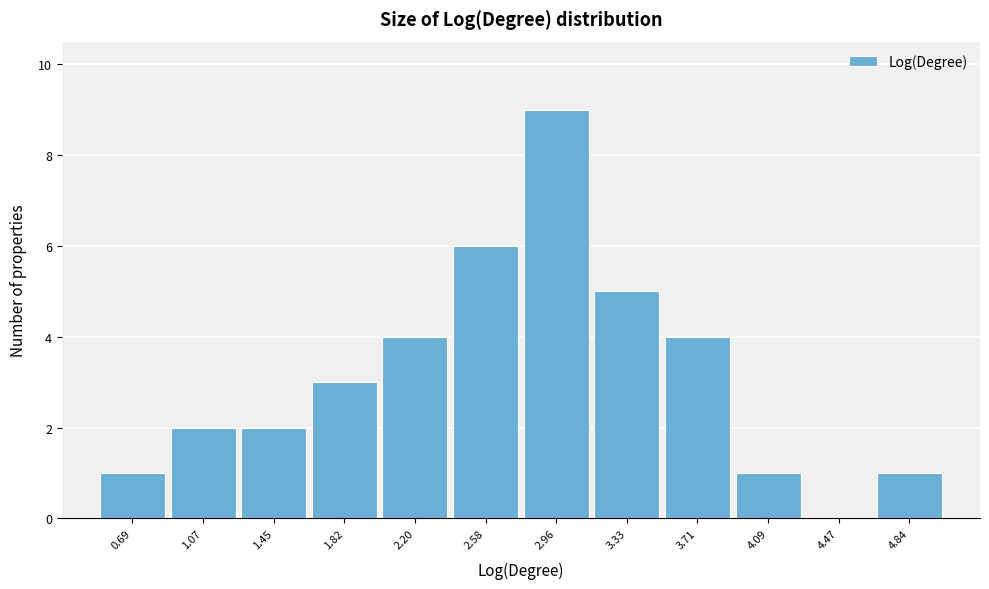

Reading left to right, transcribe all the data shown in this chart.

0.69=1	1.07=2	1.45=2	1.82=3	2.20=4	2.58=6	2.96=9	3.33=5	3.71=4	4.09=1	4.47=0	4.84=1